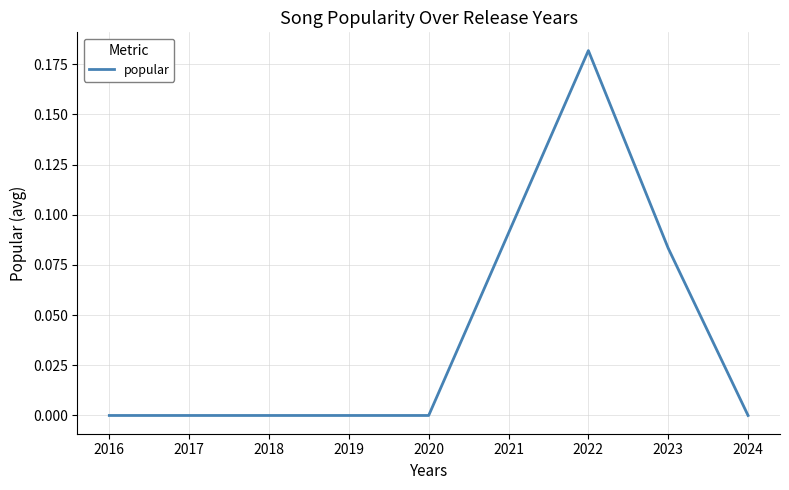

Is it true that the value at 2018 is 0.0?

True